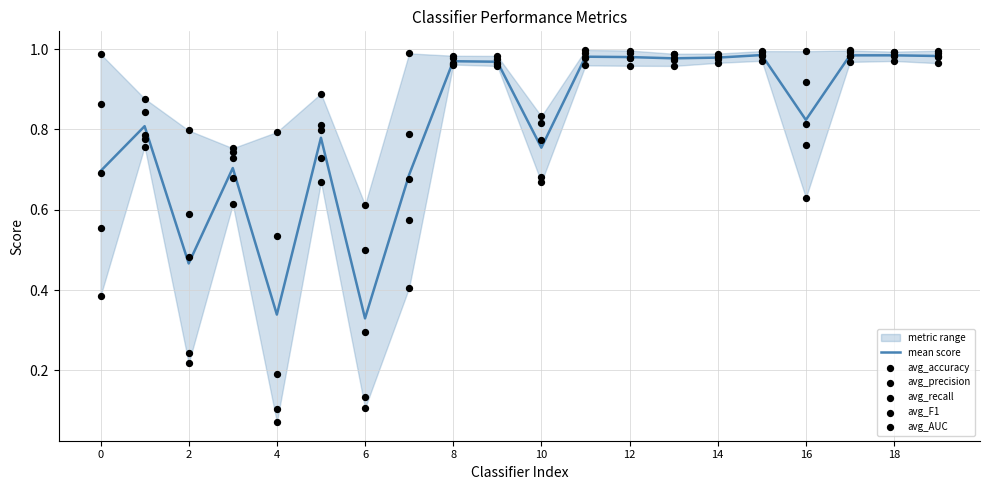

Which series has the widest spread of Y values?

avg_recall